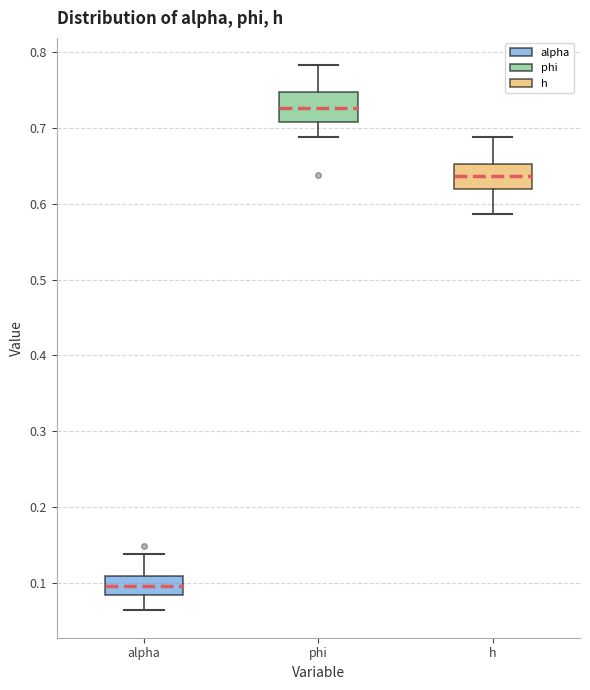

Reading left to right, read every box against the y-axis: the position of its median line, the range the box covers, and the ends of its whiskers. The values are not printed on the chart, so give them approximately, as read against the axis.

alpha: median 0.10, box 0.08 to 0.11, whiskers 0.06 to 0.14
phi: median 0.73, box 0.71 to 0.75, whiskers 0.69 to 0.78
h: median 0.64, box 0.62 to 0.65, whiskers 0.59 to 0.69